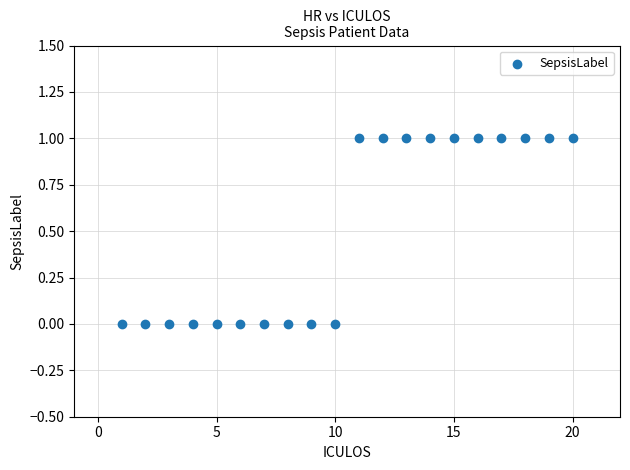

What is the range of X values (max minus min)?

19